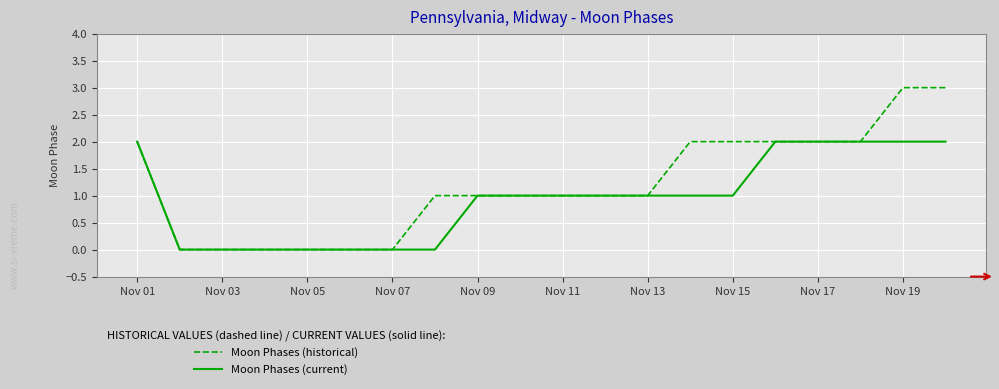

Which series has the largest total across all categories?

Moon Phases (historical)